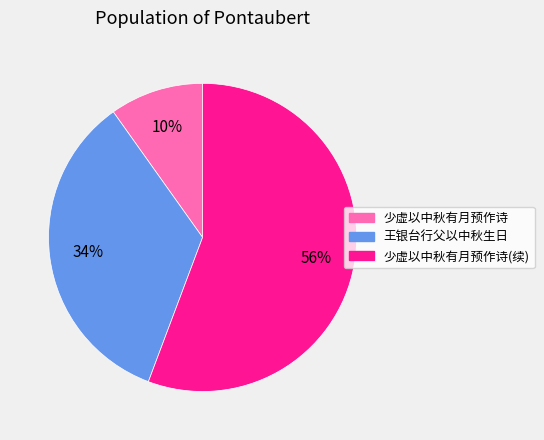

Rank the categories by value from lowest to highest.

少虚以中秋有月预作诗, 王银台行父以中秋生日, 少虚以中秋有月预作诗(续)